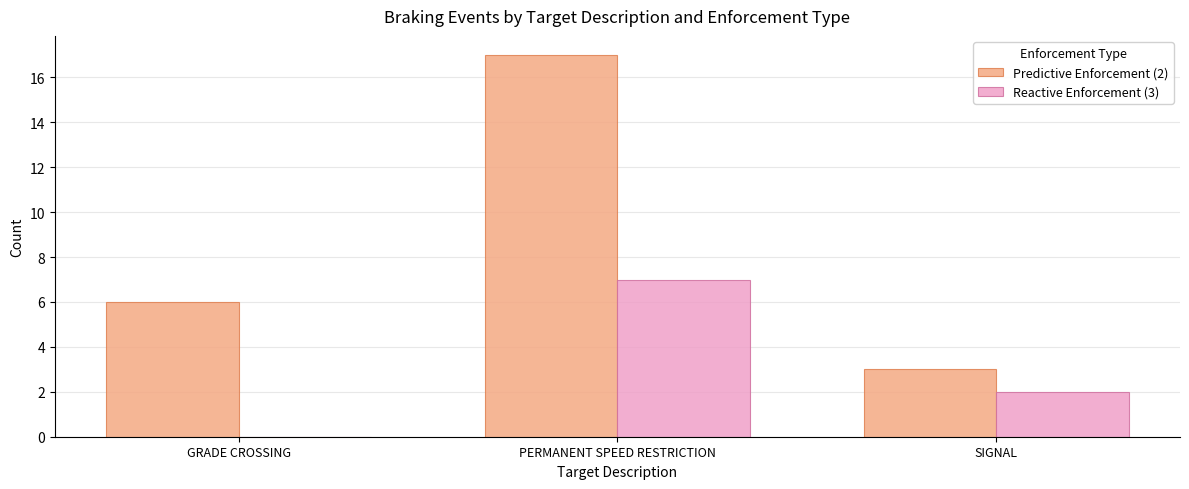

How many series are shown in this chart?

2